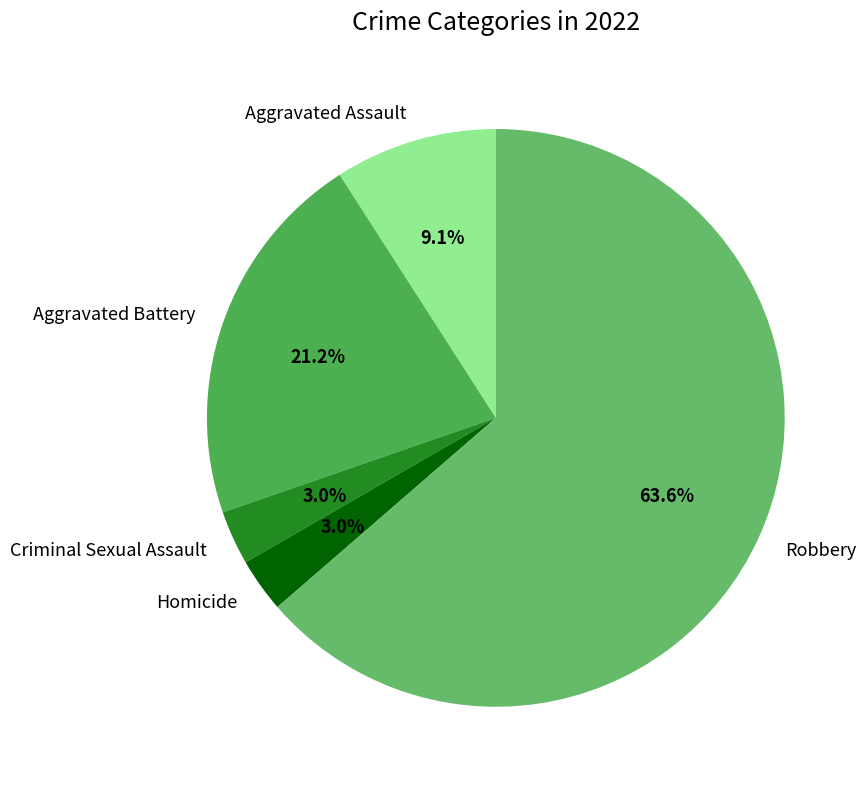

Is it true that Aggravated Assault is 9% of the pie?

True